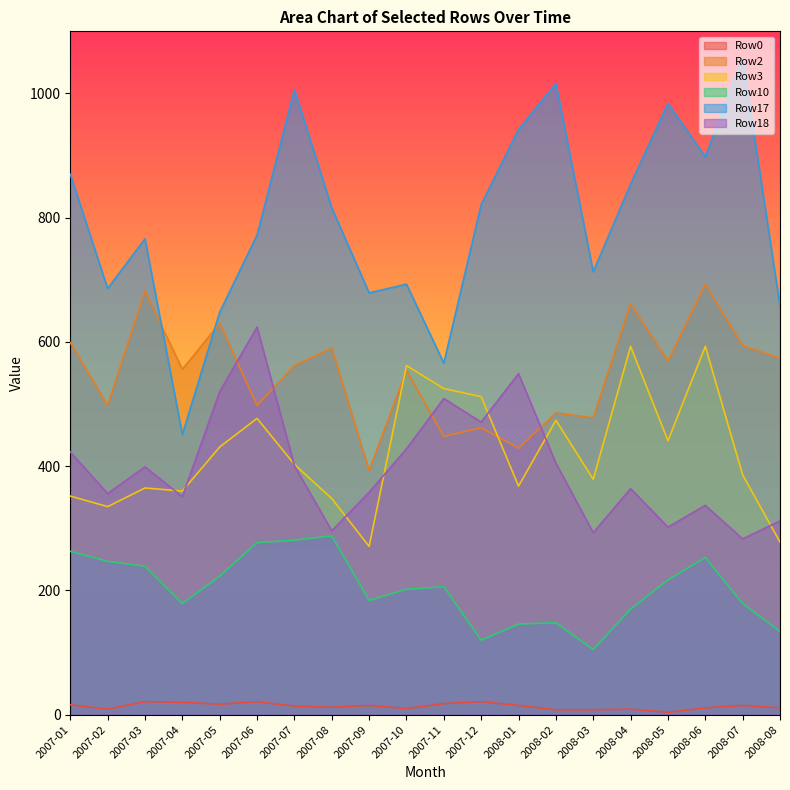

Which series has the largest total across all categories?

Row17